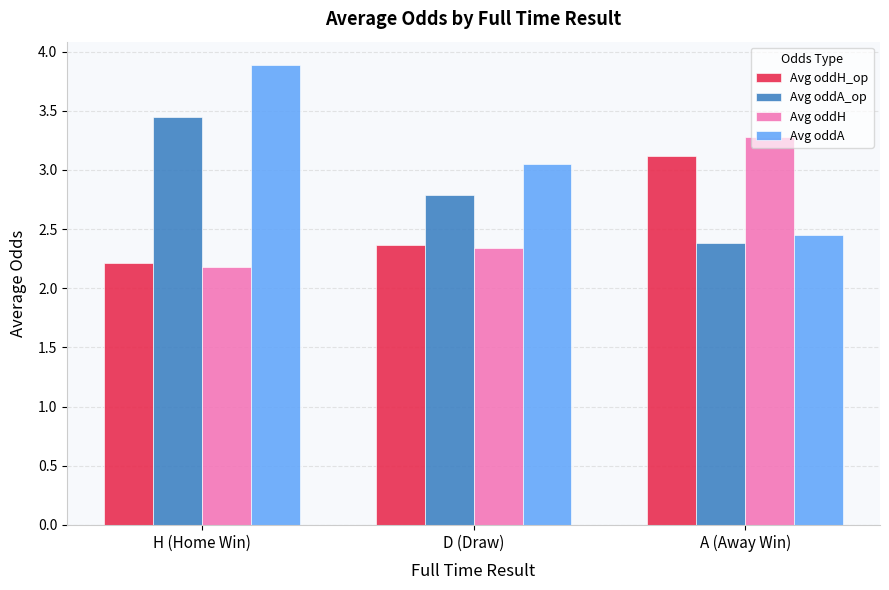

What are all the series names shown in the legend?

Avg oddH_op, Avg oddA_op, Avg oddH, Avg oddA